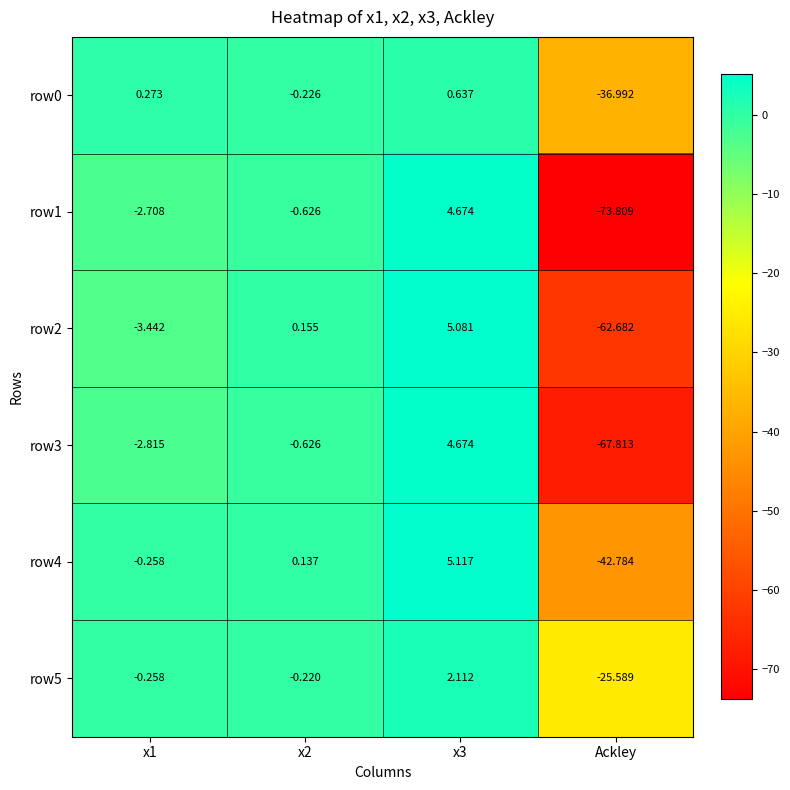

At which label does row2 reach its minimum?

Ackley